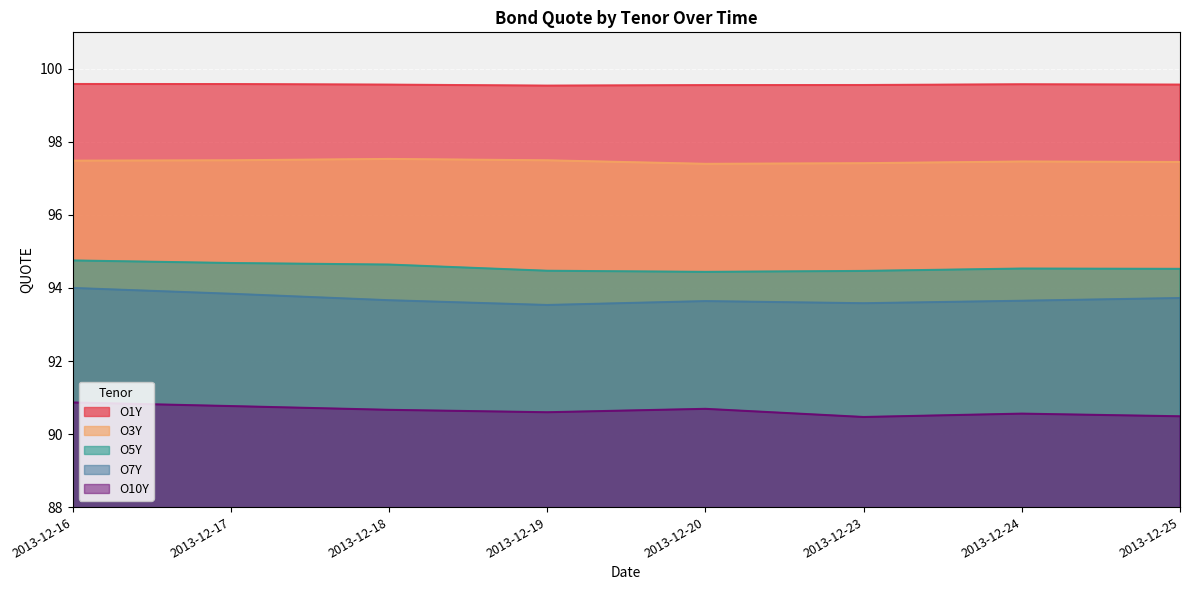

What is the lowest value of the O7Y series?

93.5